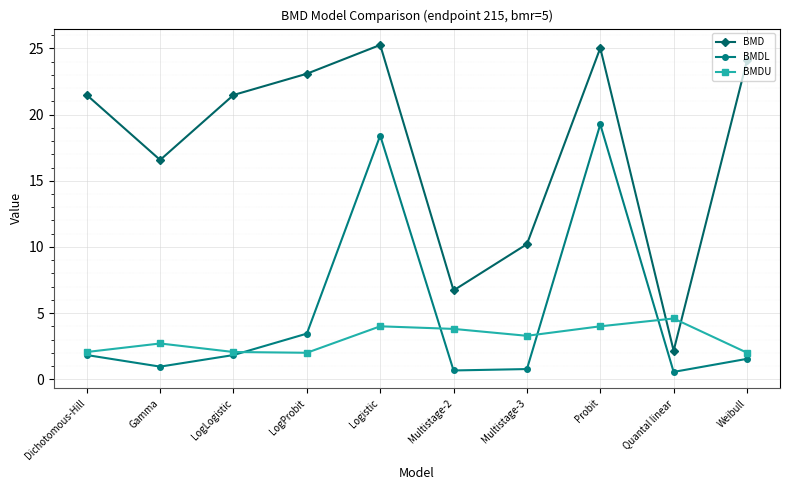

At which label does BMDL first exceed 1?

Dichotomous-Hill